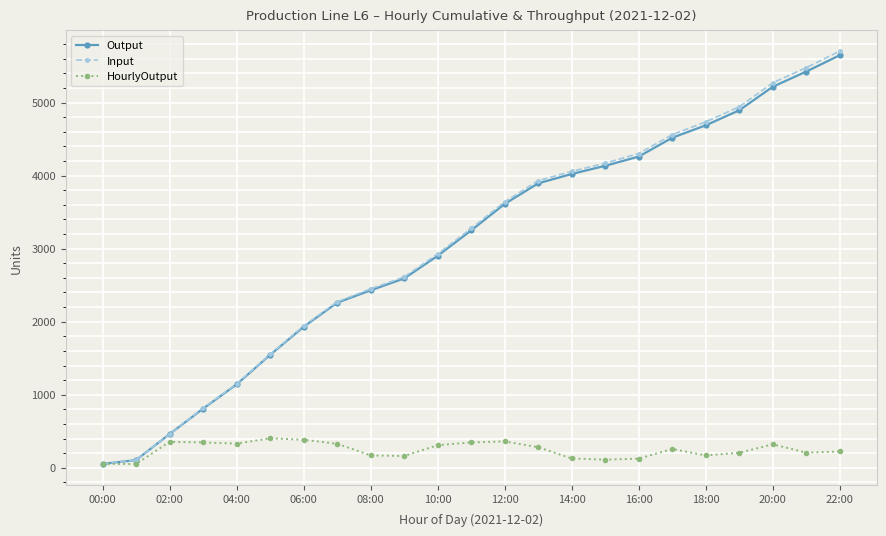

Is this an area chart (filled region under the line)?

No